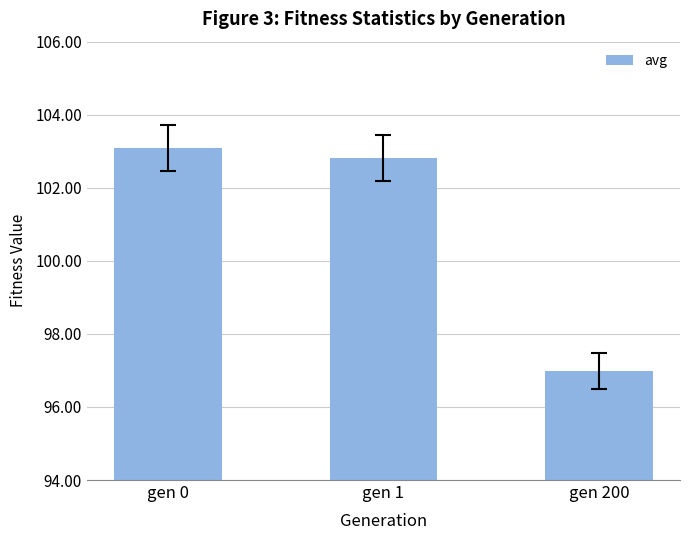

What is the difference between the maximum and minimum values?

6.1